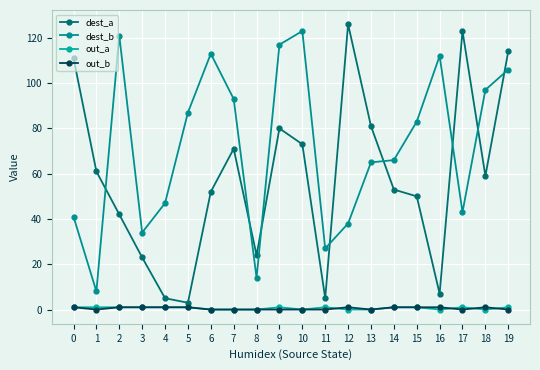

The value of out_a at 10 is 0. True or false?

True